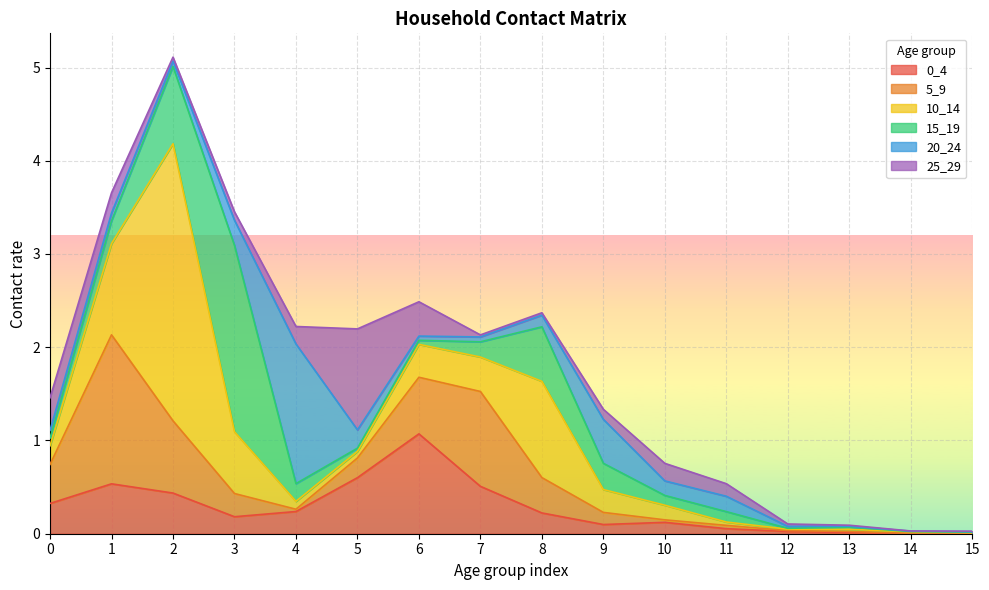

The 25_29 series shows 0.0 at 9. True or false?

False